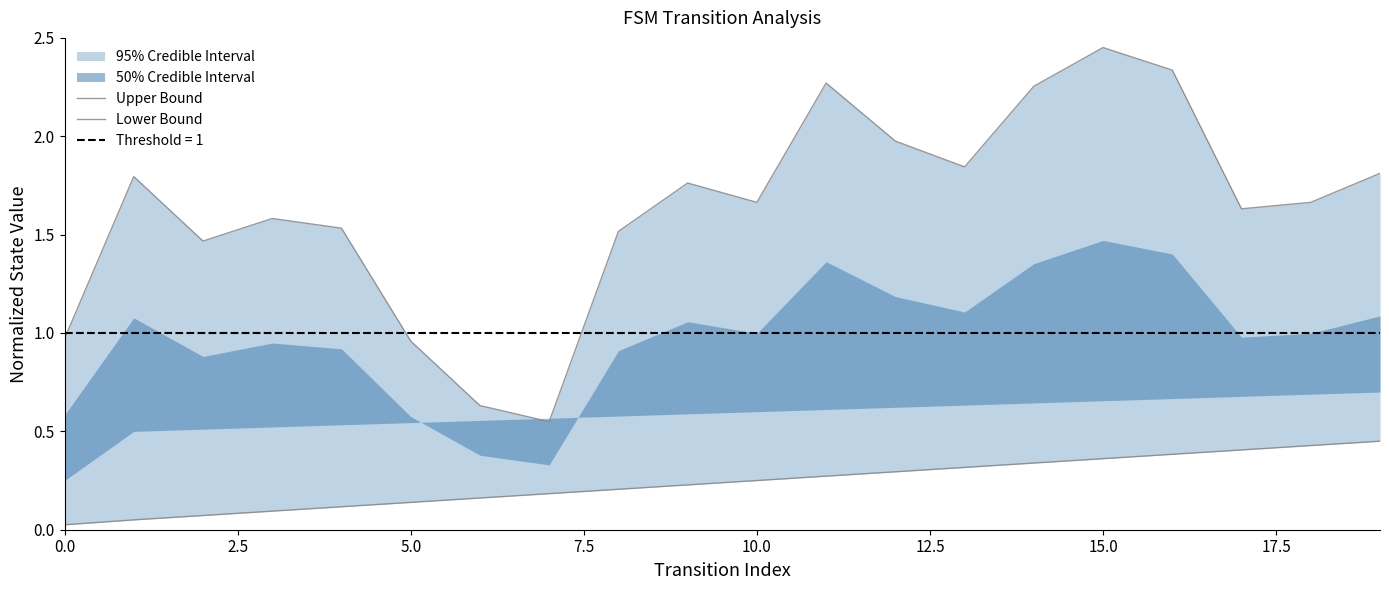

What is the sum of all Lower Bound values?

4.8